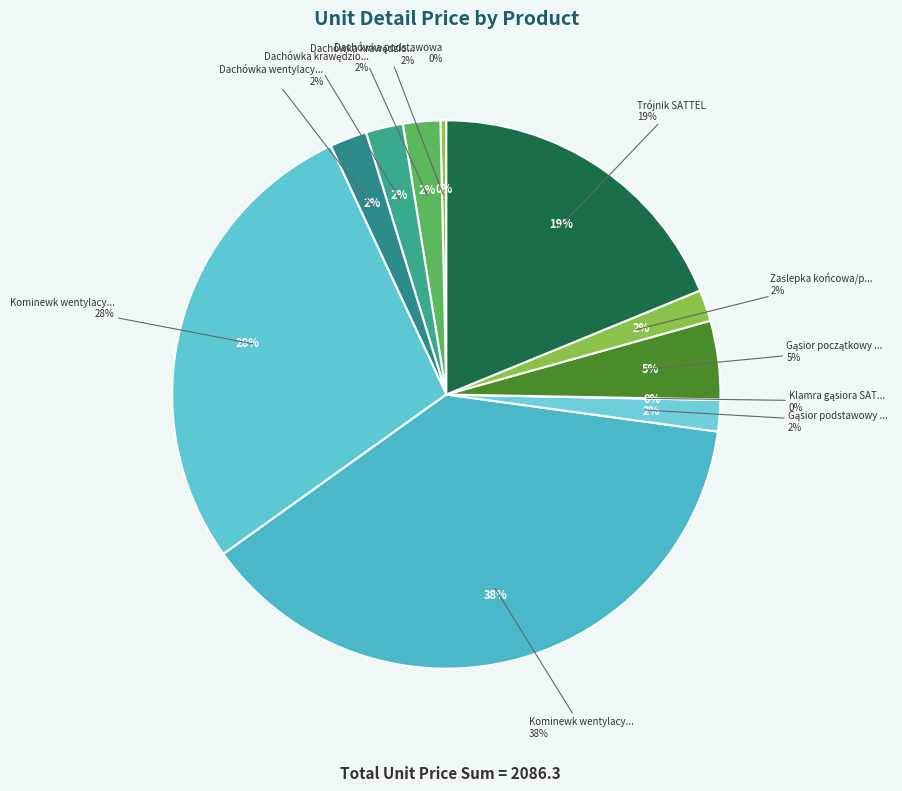

How many slices are in this pie chart?

11